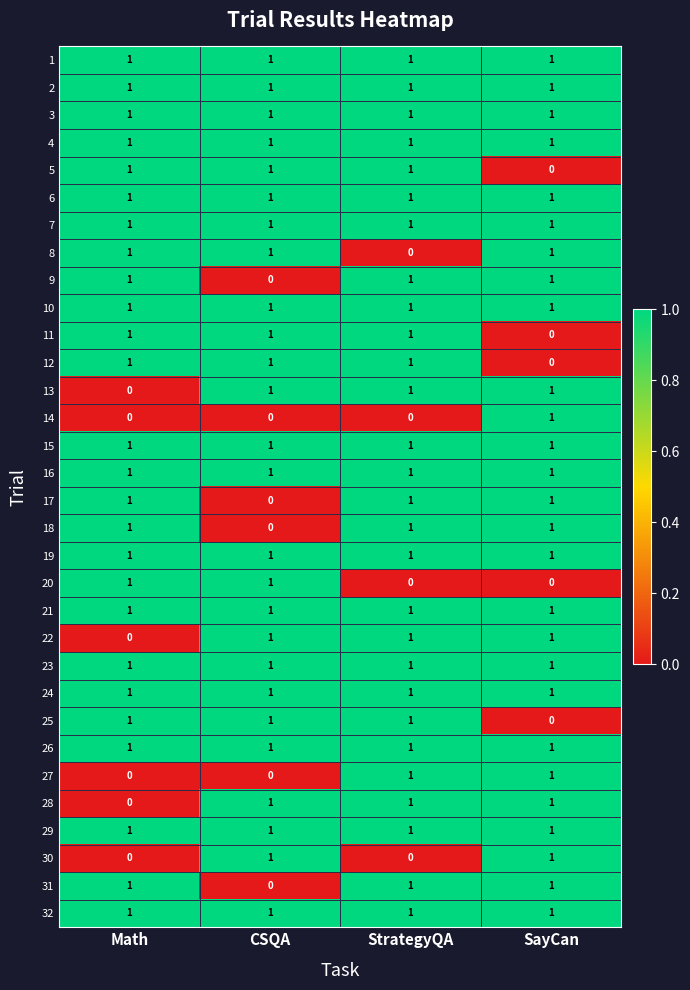

Which category has the lowest value in the 17 series?

CSQA